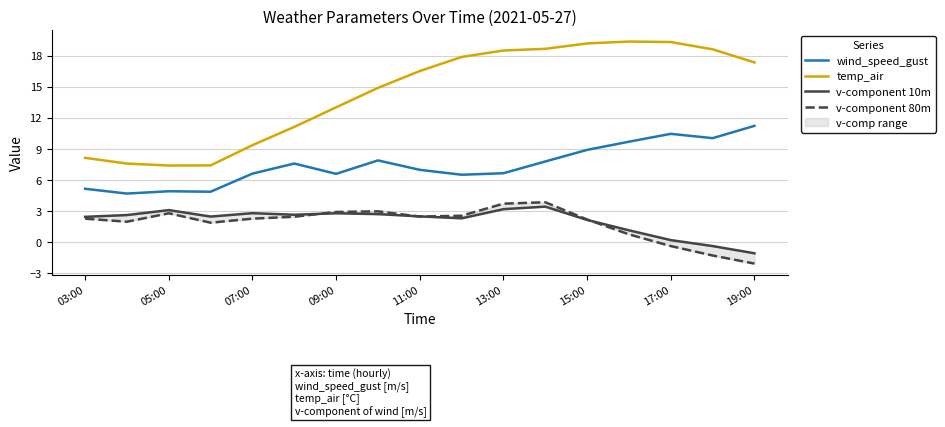

Which series has the largest range (max minus min)?

temp_air